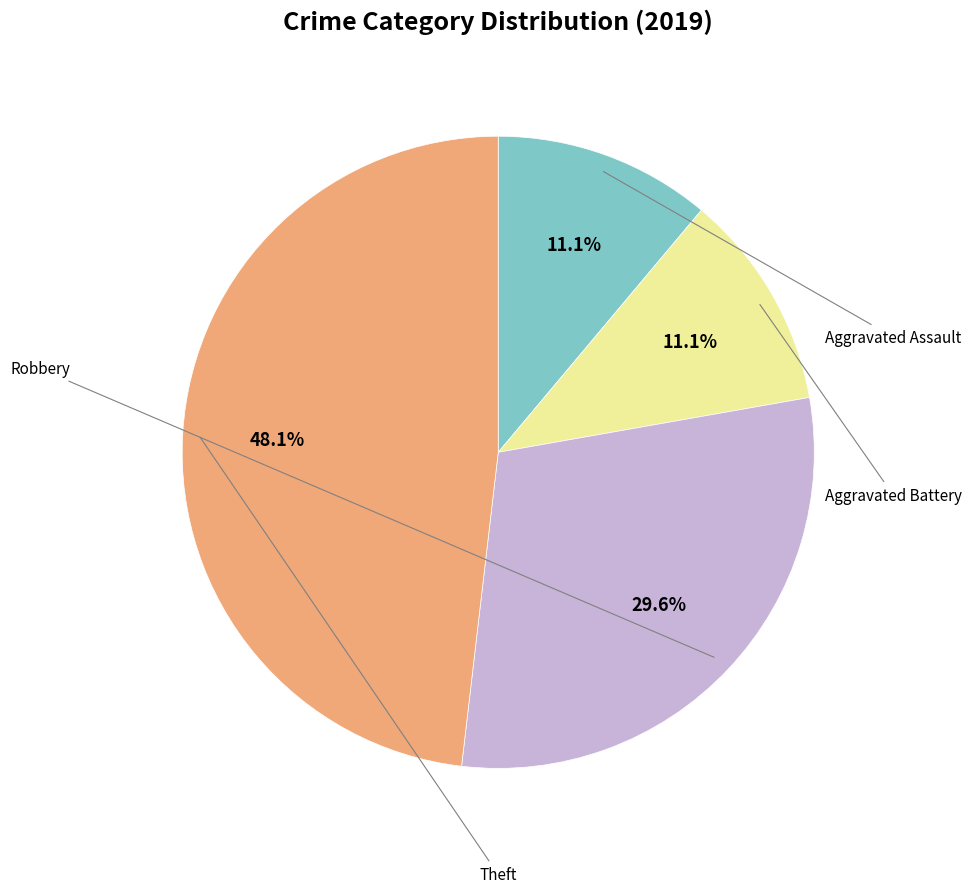

Does any single category account for the majority?

No